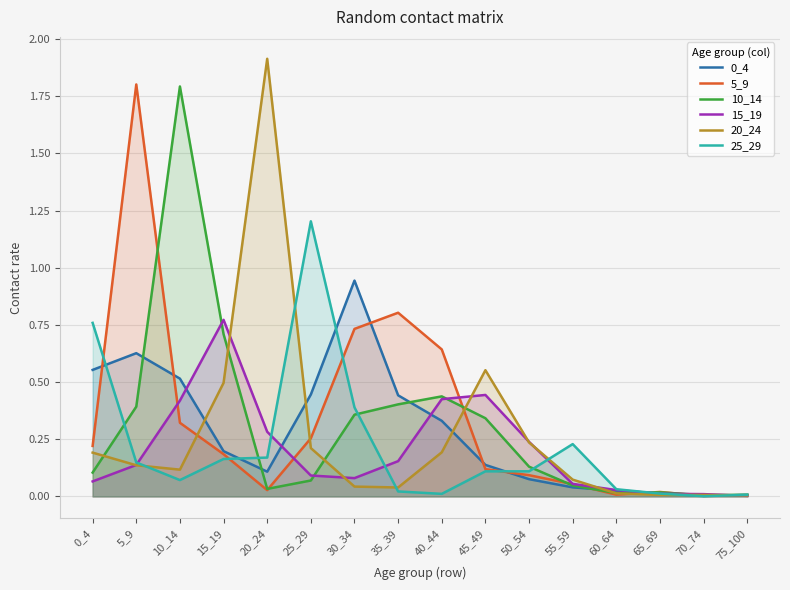

At which category does 0_4 reach its first local peak?

5_9